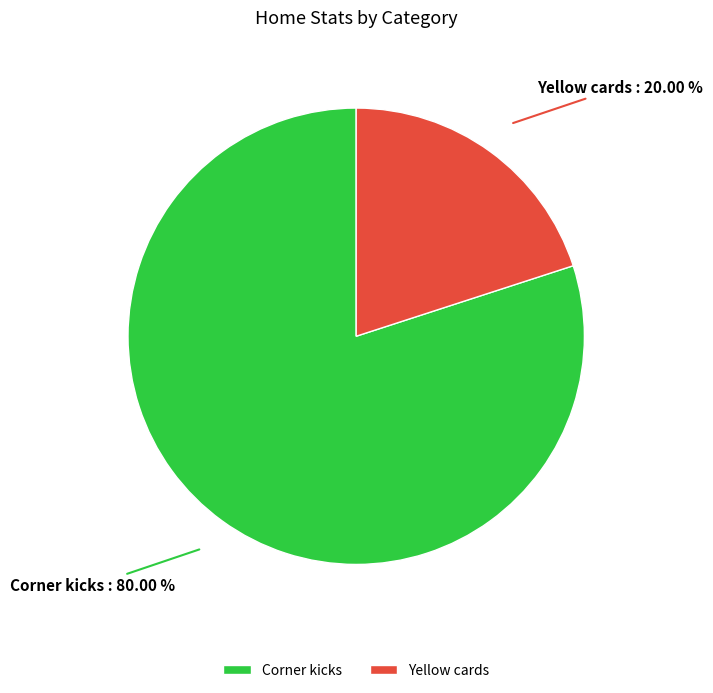

What percentage do Corner kicks and Yellow cards together represent?

100.0%